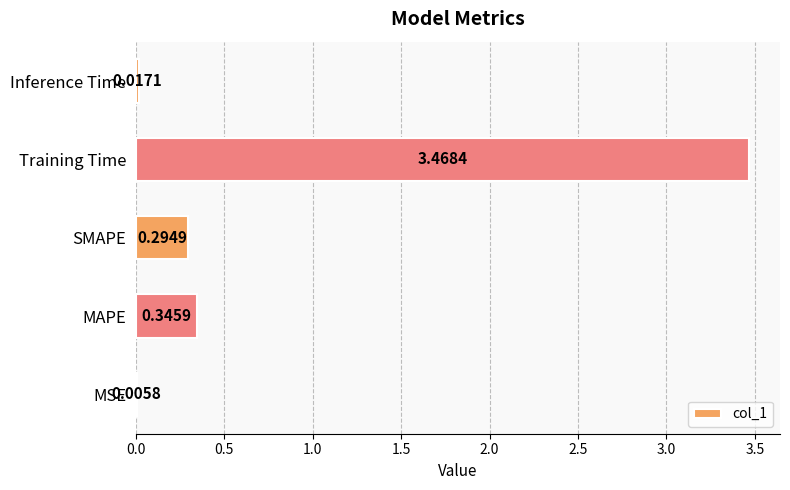

Count the number of data series in this chart.

1